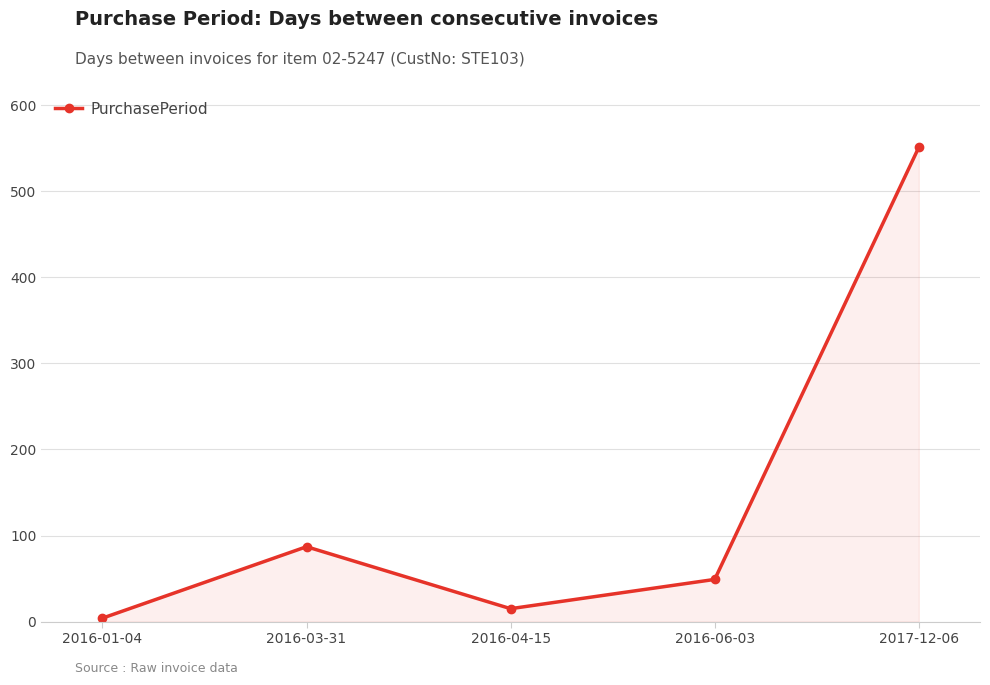

Between 2017-12-06 and 2016-03-31, which is larger?

2017-12-06